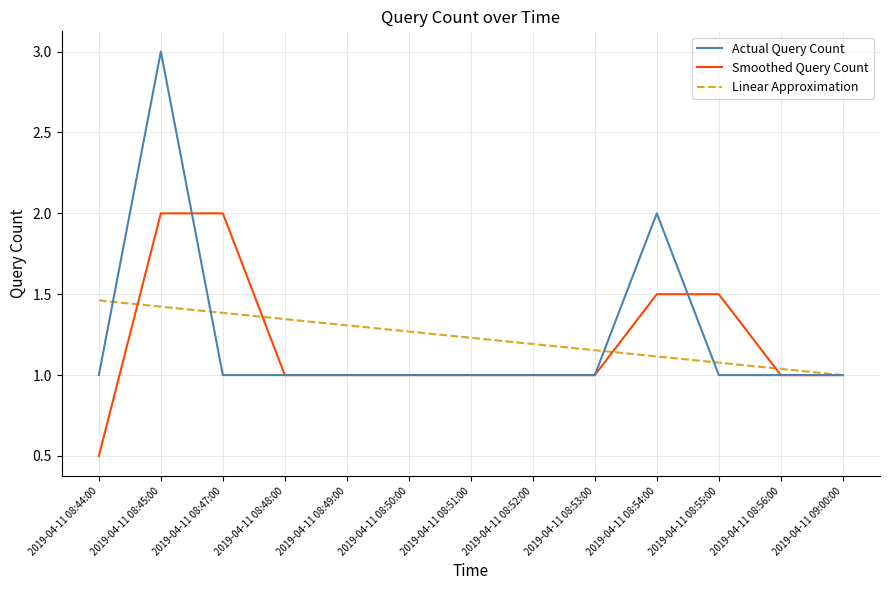

What are all the series names shown in the legend?

Actual Query Count, Smoothed Query Count, Linear Approximation